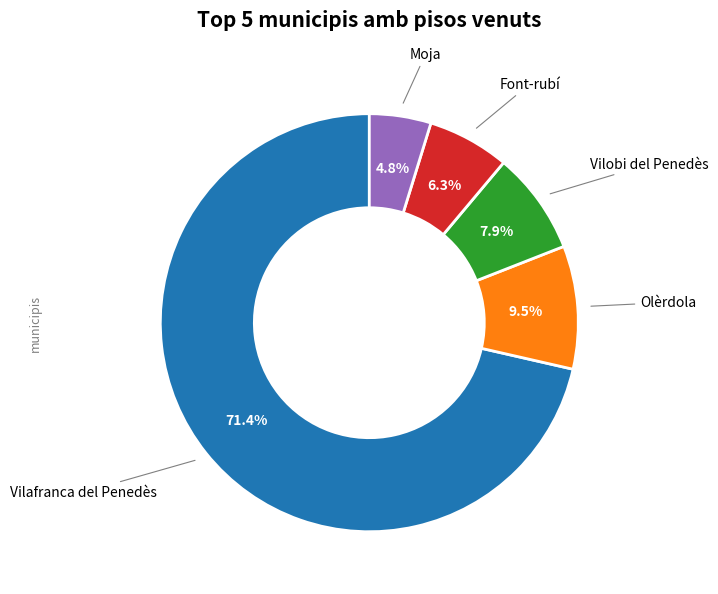

To the nearest percent, what is the average slice percentage?

20%